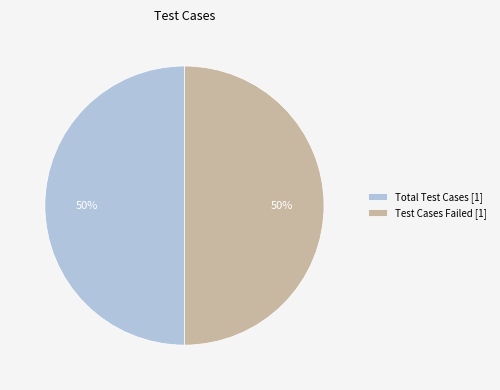

Approximately how many times larger is the value at Total Test Cases [1] compared to Test Cases Failed [1]?

1.0